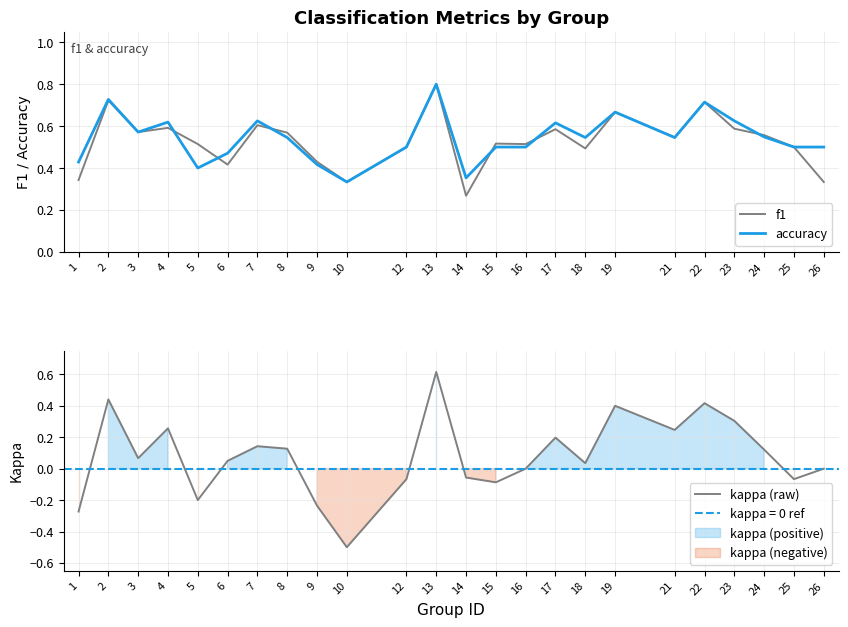

True or false: accuracy has a value of 0.9 at 8.

False